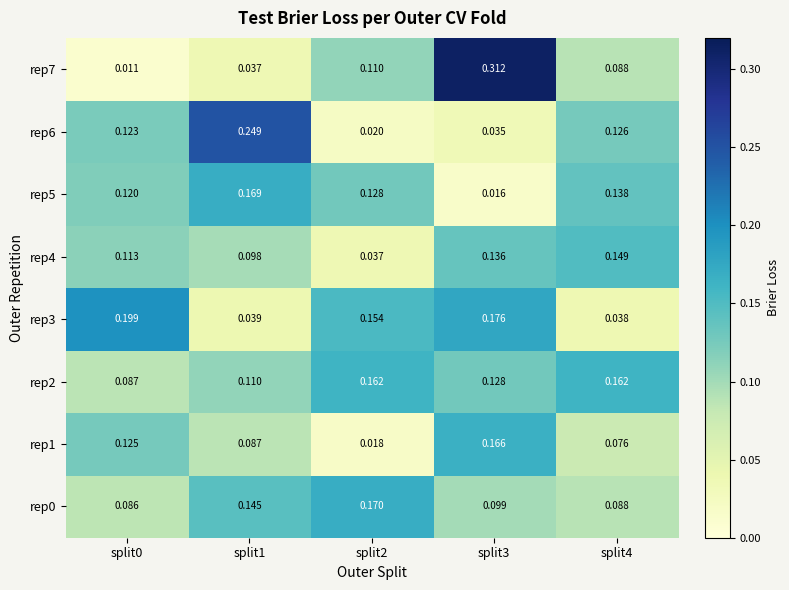

At which category is the sum across all series the highest?

split3